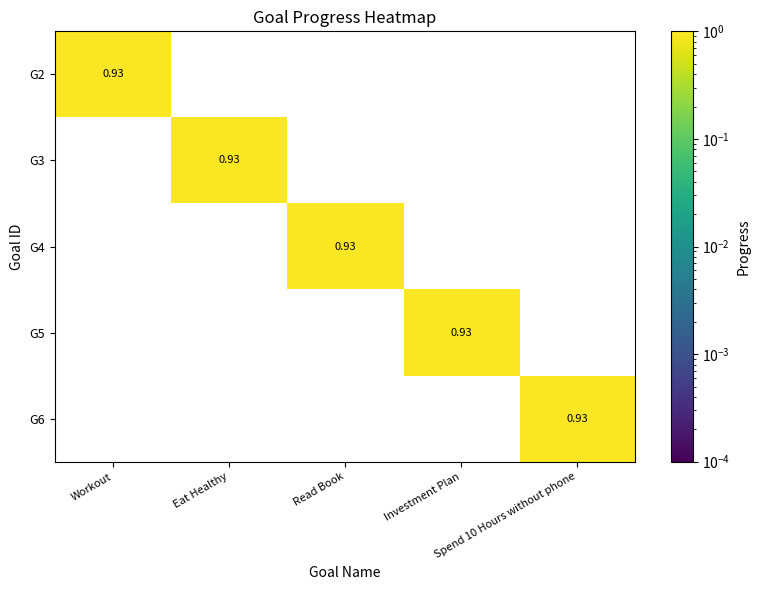

How many data points does each series have?

5